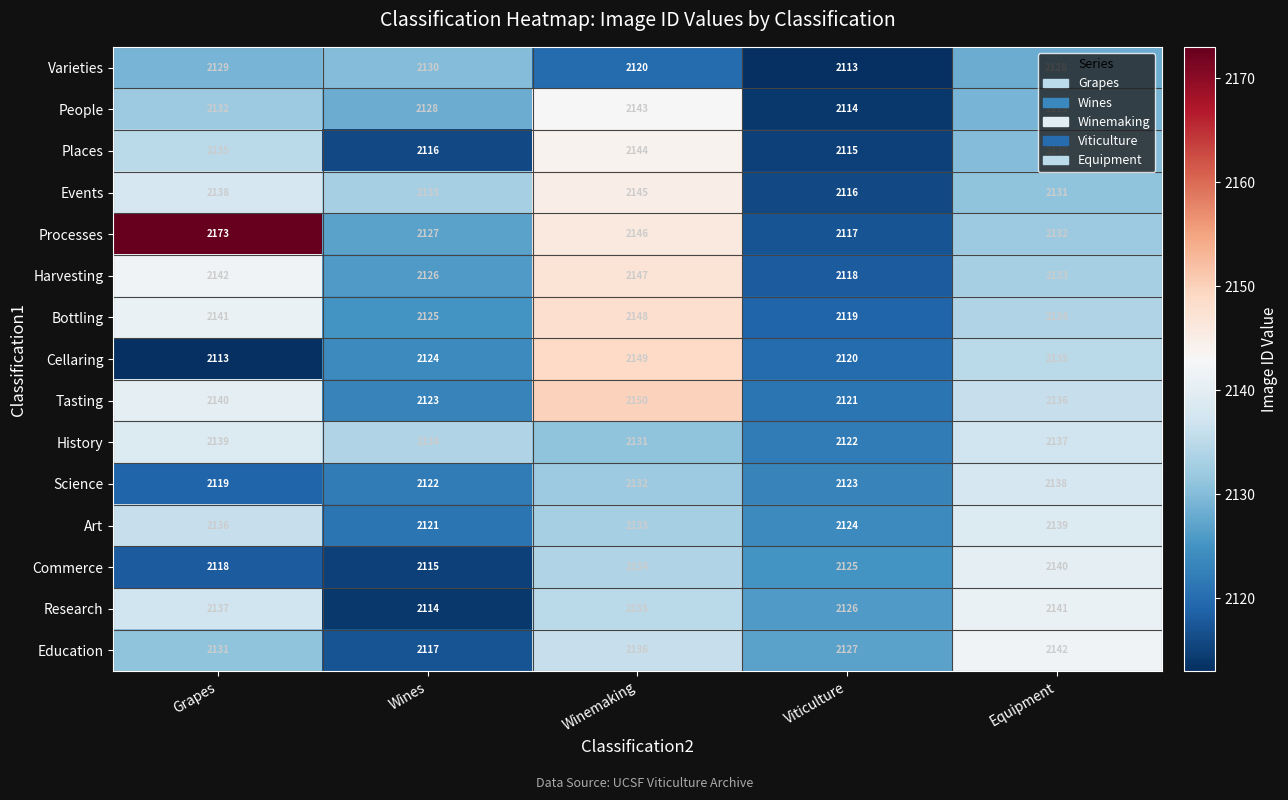

Which series has the widest spread of values?

Processes